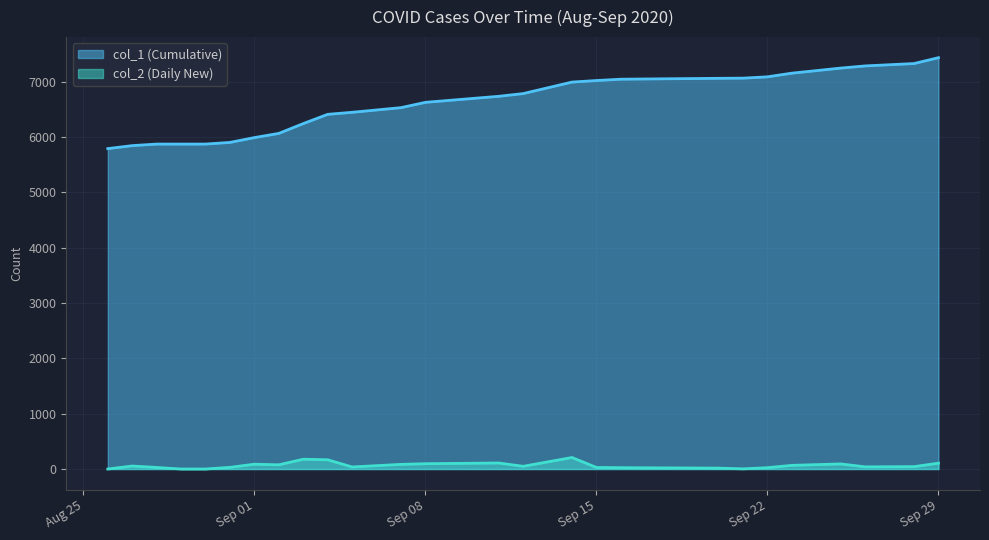

Is it true that col_1 (Cumulative) equals 10815 at 2020-09-14?

False